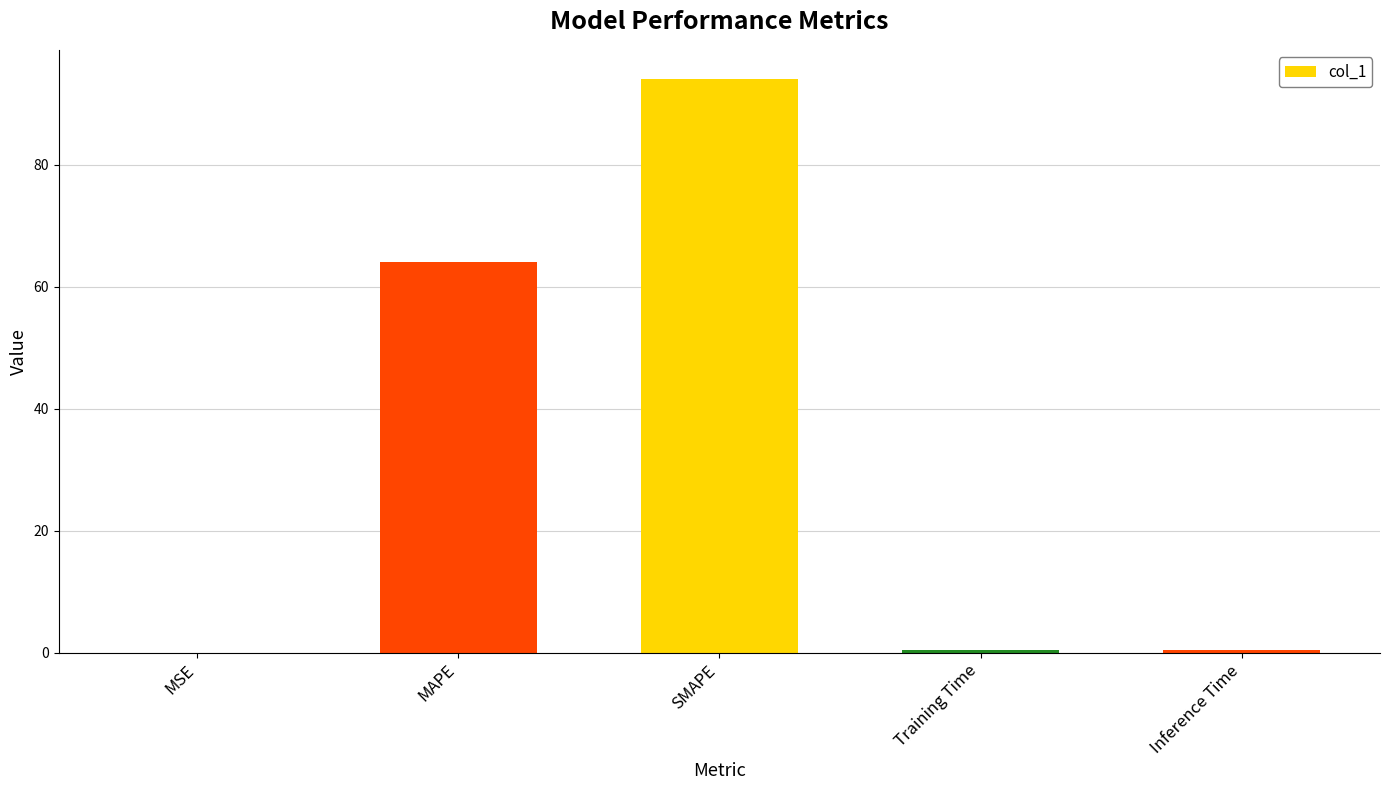

At which label is the value closest to 47?

MAPE